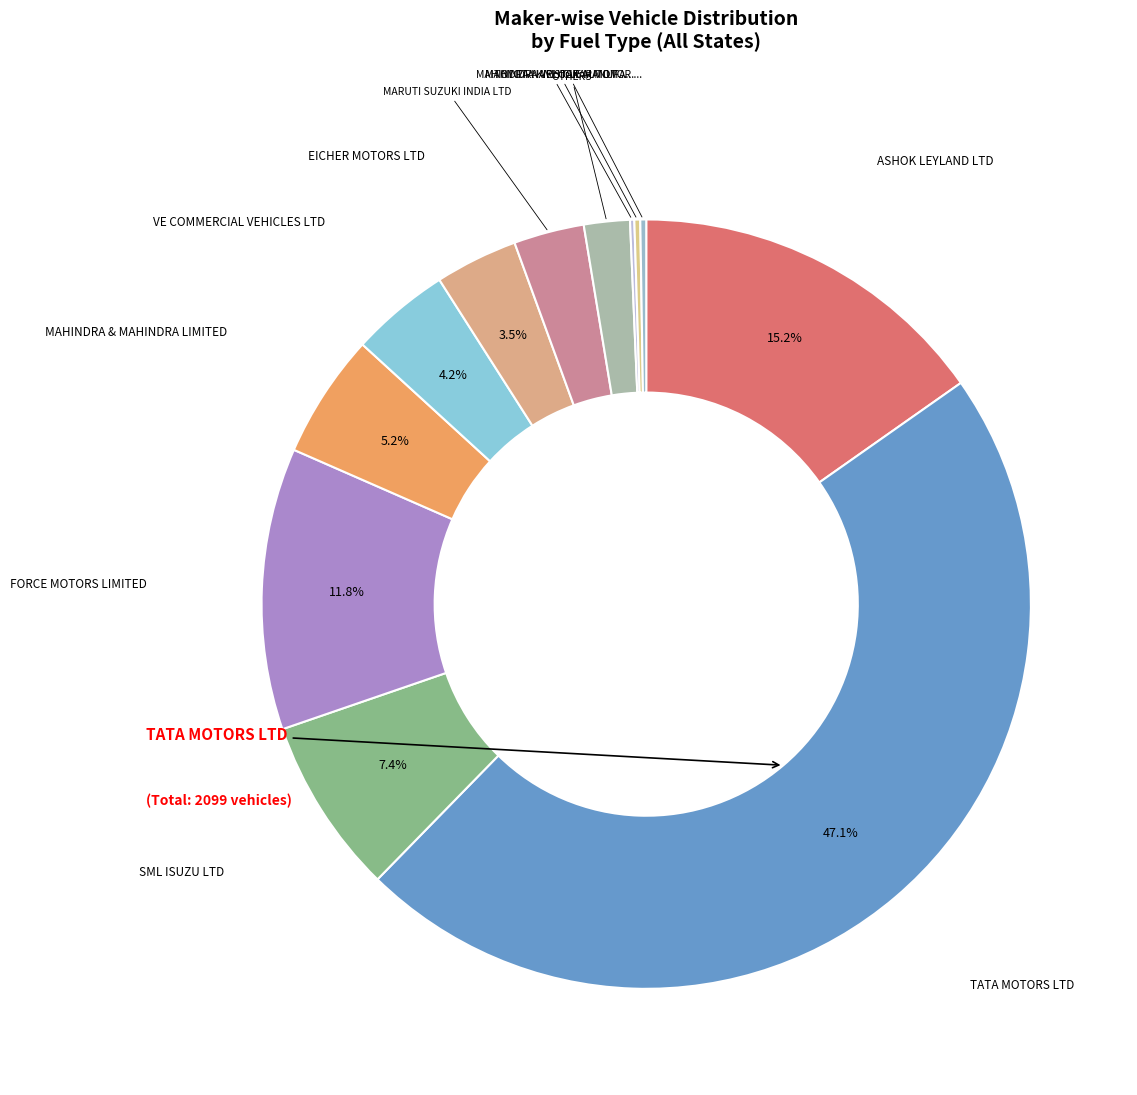

What is the smallest slice in the pie chart?

MAHINDRA NAVISTAR AUTOMOTIVES LTD